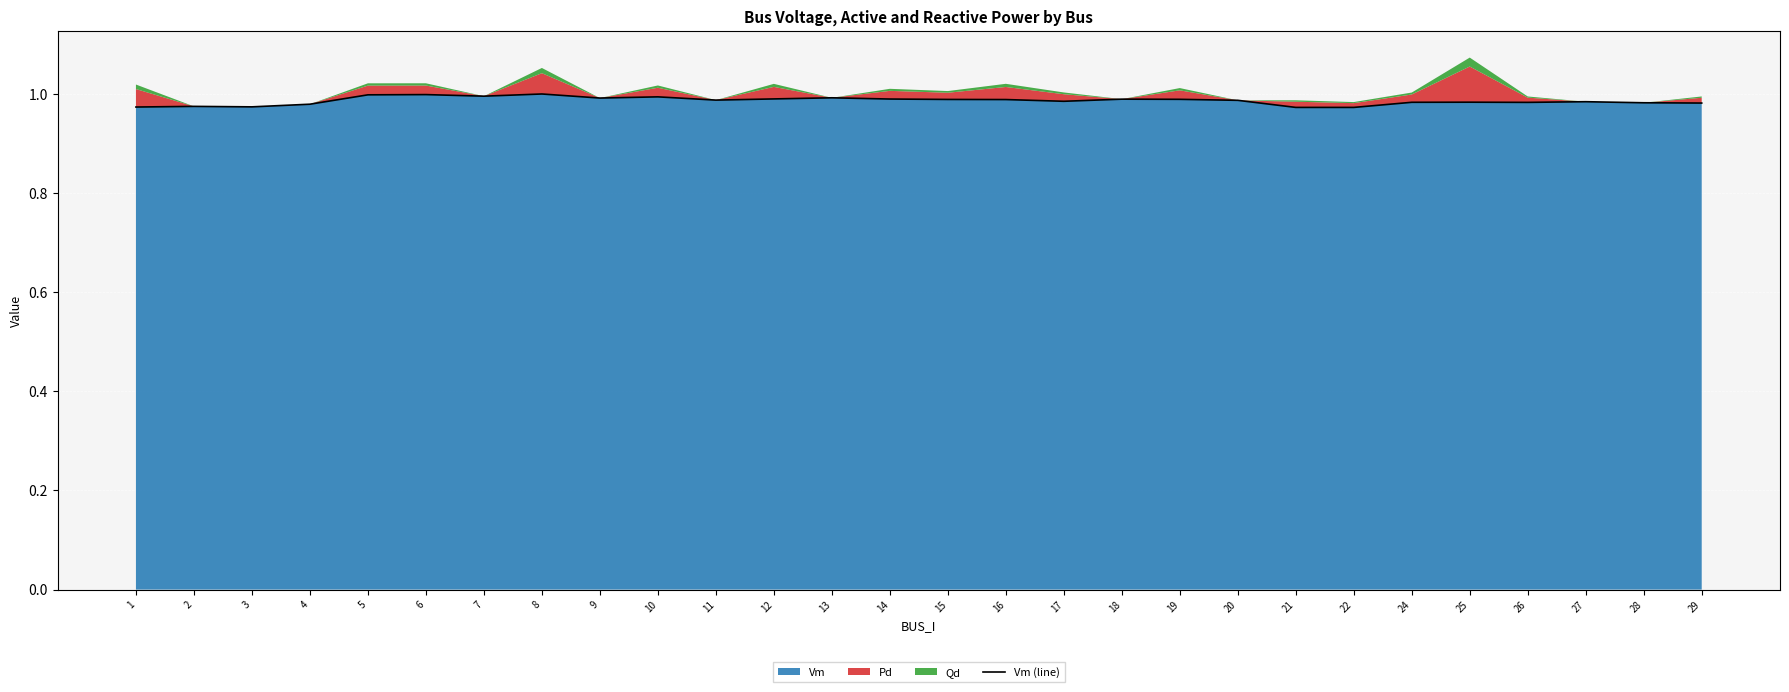

List the labels in order of value, largest first.

8, 6, 5, 7, 10, 13, 9, 12, 14, 18, 19, 15, 16, 11, 20, 17, 27, 25, 24, 26, 28, 29, 4, 2, 3, 1, 21, 22